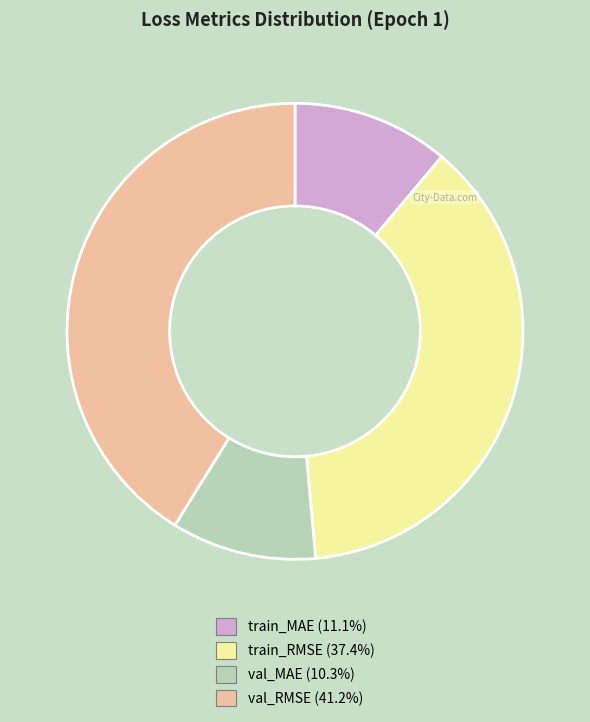

Does val_RMSE account for over 50% of the chart?

No